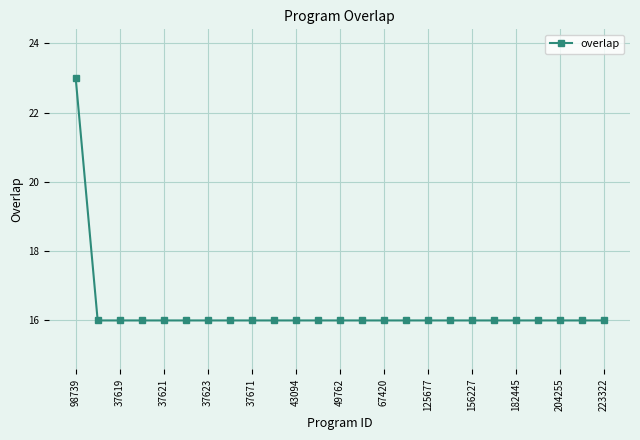

Count the values in the range 16 to 17.

24